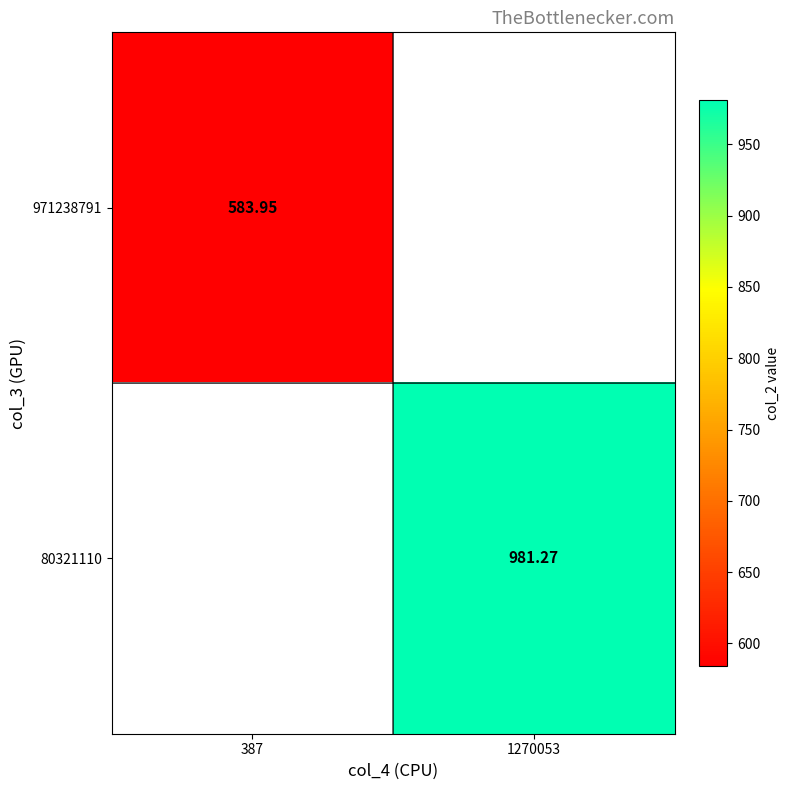

Which category has the lowest value in the 80321110 series?

387